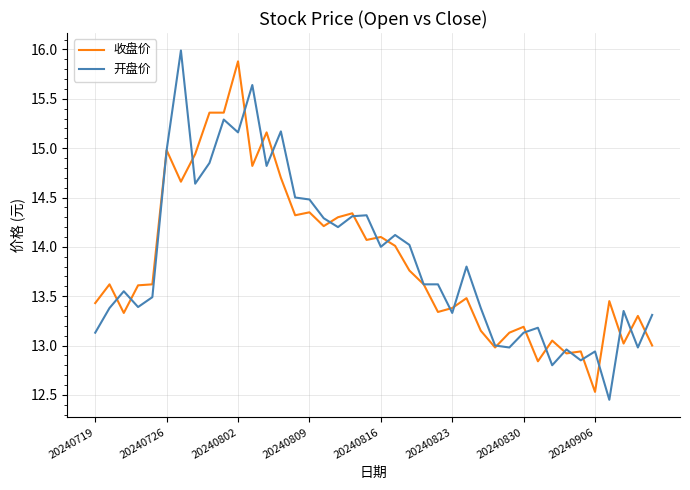

Which series has the largest range (max minus min)?

开盘价